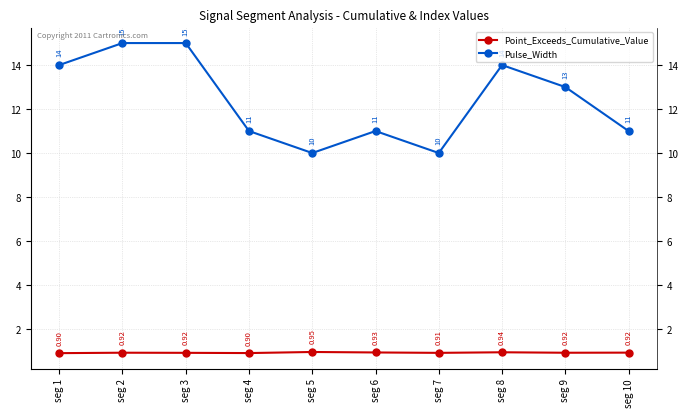

At which label does Point_Exceeds_Cumulative_Value reach its minimum?

seg 1